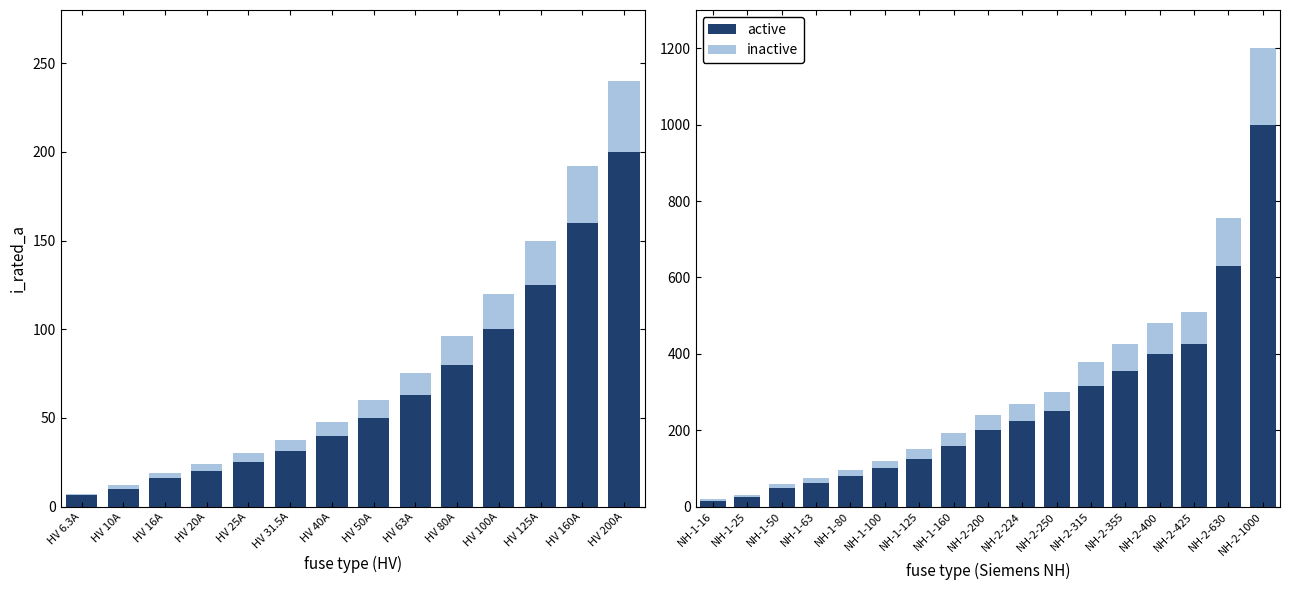

What is the greatest value displayed?

1000.0